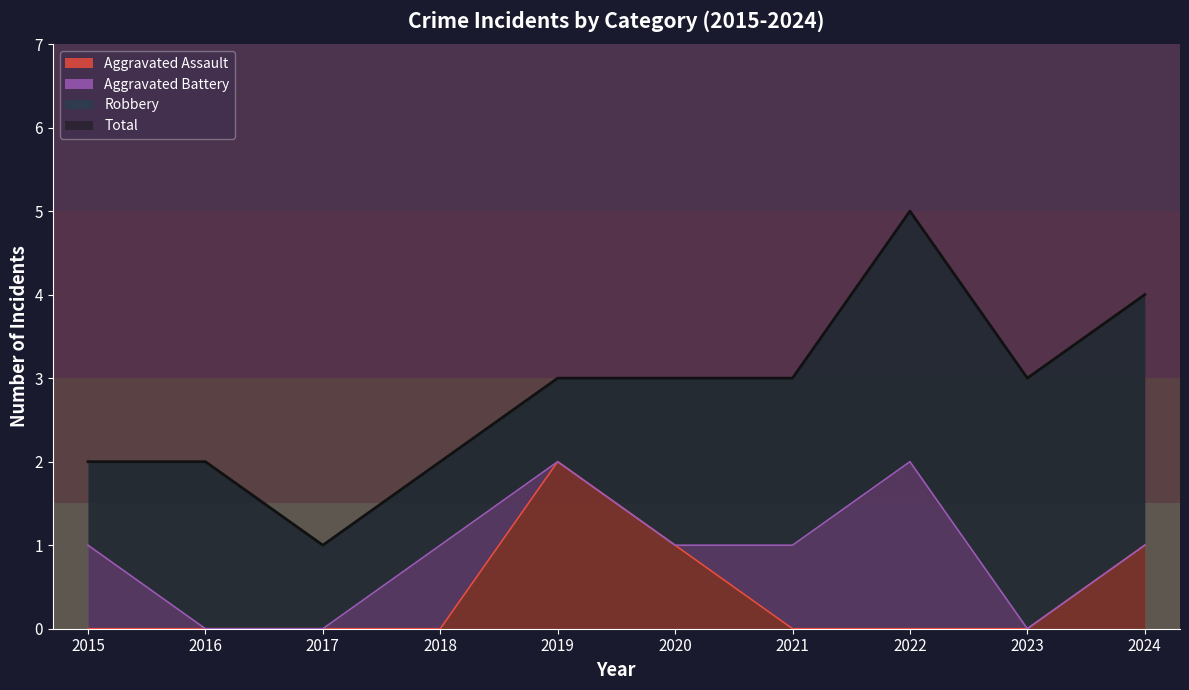

The Aggravated Battery series shows 1 at 2021. True or false?

False